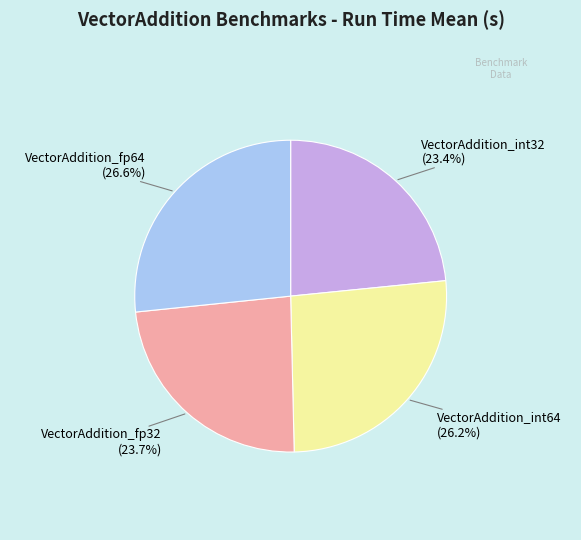

What percentage do VectorAddition_fp32 and VectorAddition_fp64 together represent?

50.4%